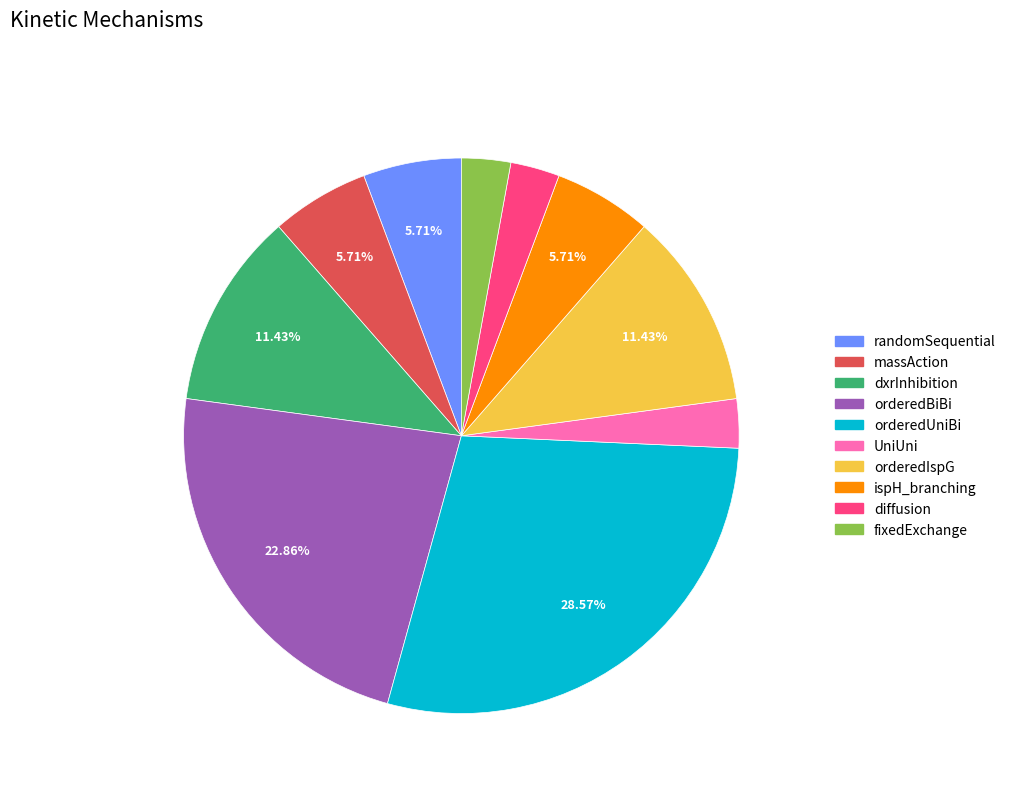

Combined, do orderedUniBi and orderedIspG account for over 50%?

No